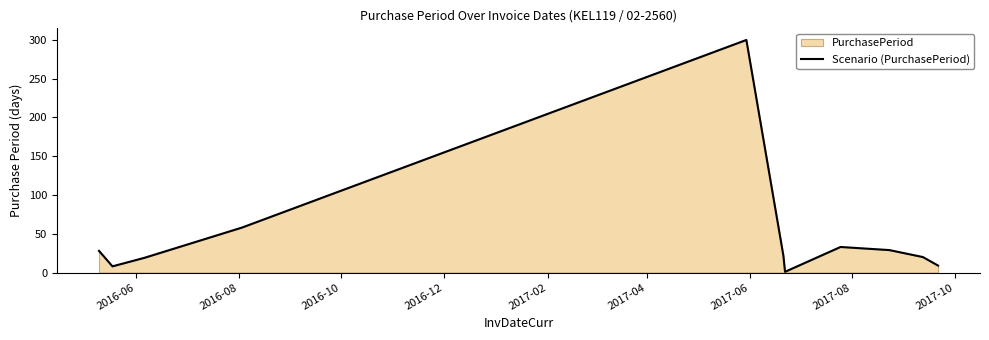

What is the average value?

48